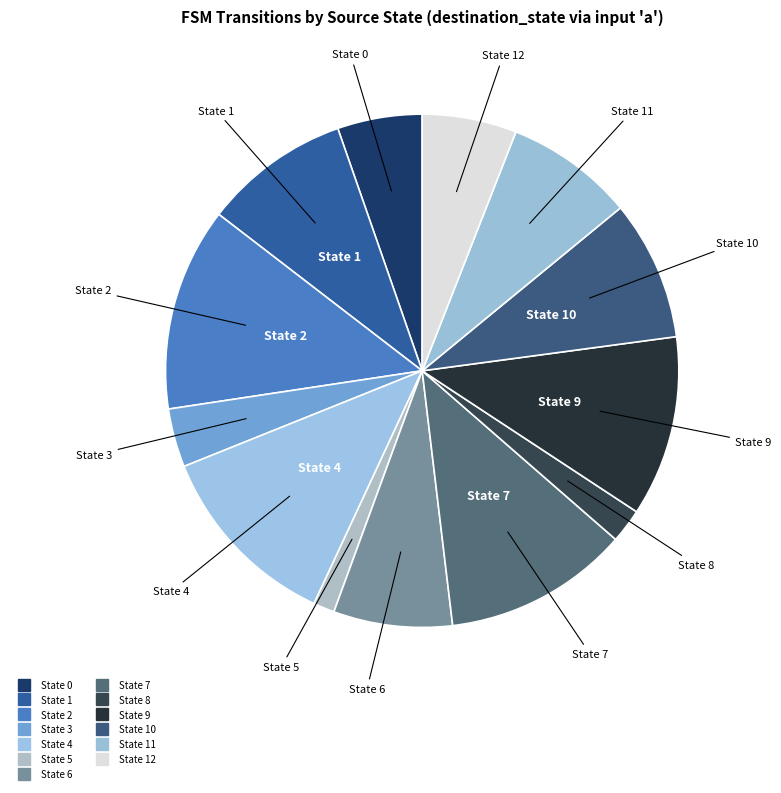

How many slices are in this pie chart?

13